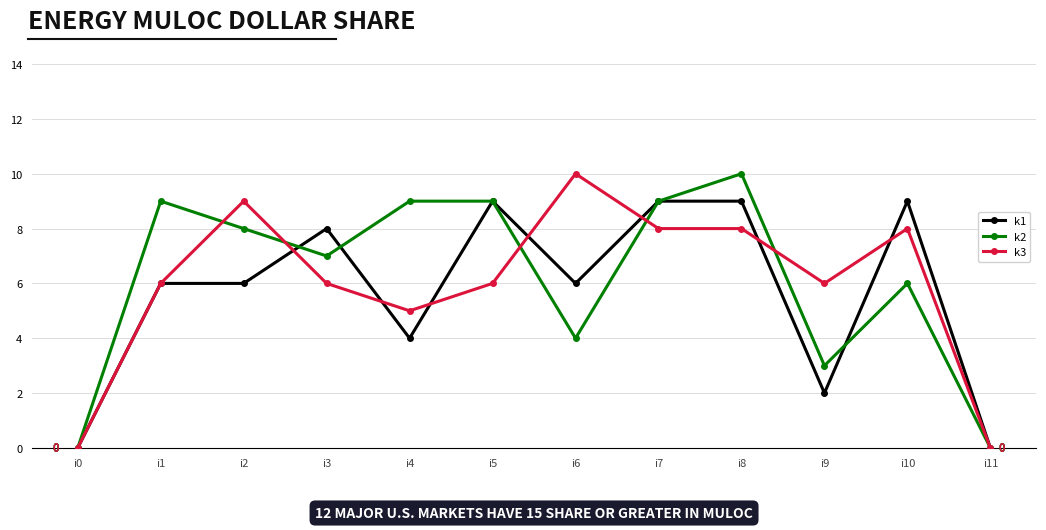

What is the spread (max minus min) of values at i9?

4